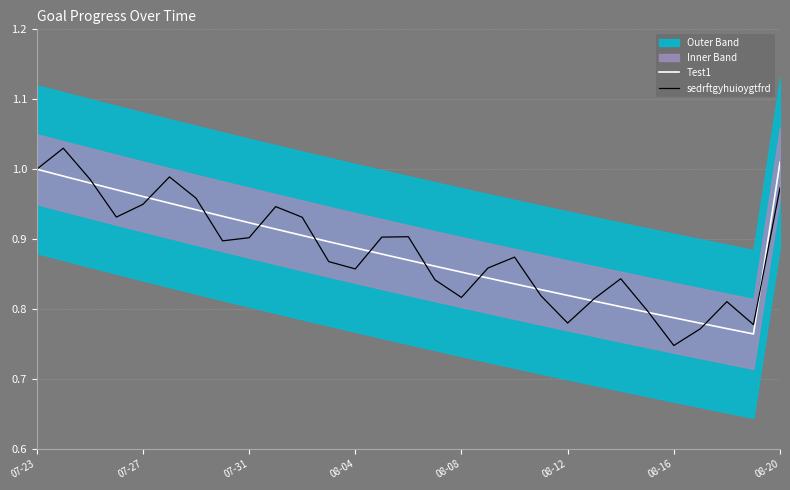

Where is sedrftgyhuioygtfrd nearest to the value 0?

08-16